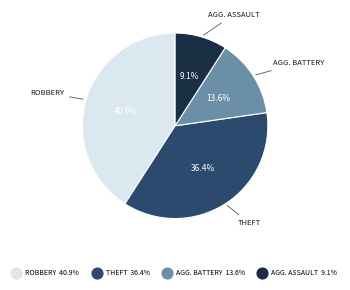

Does any single category account for the majority?

No